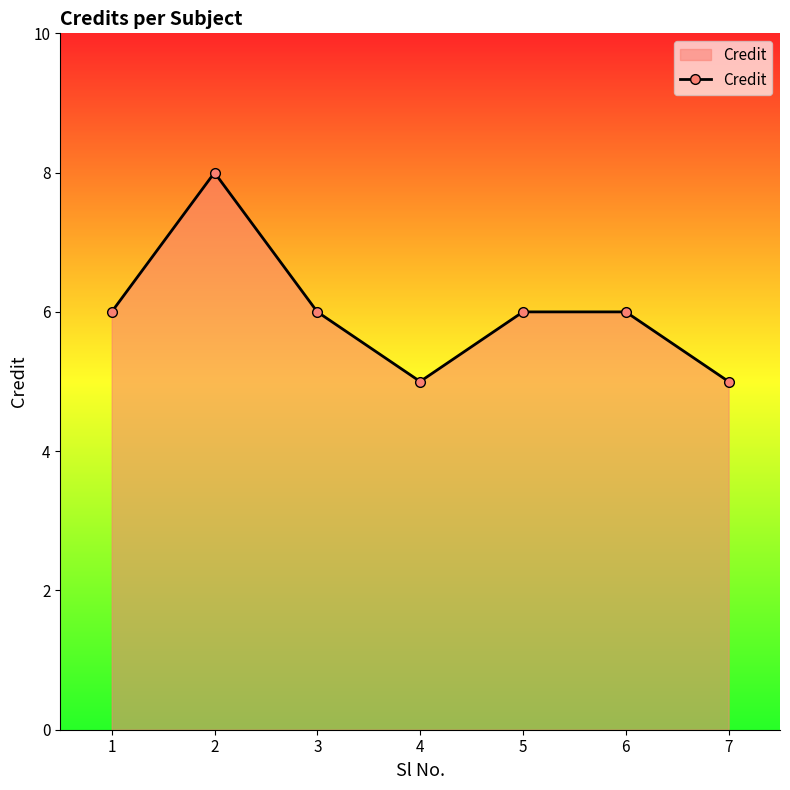

Where is the first local minimum?

4